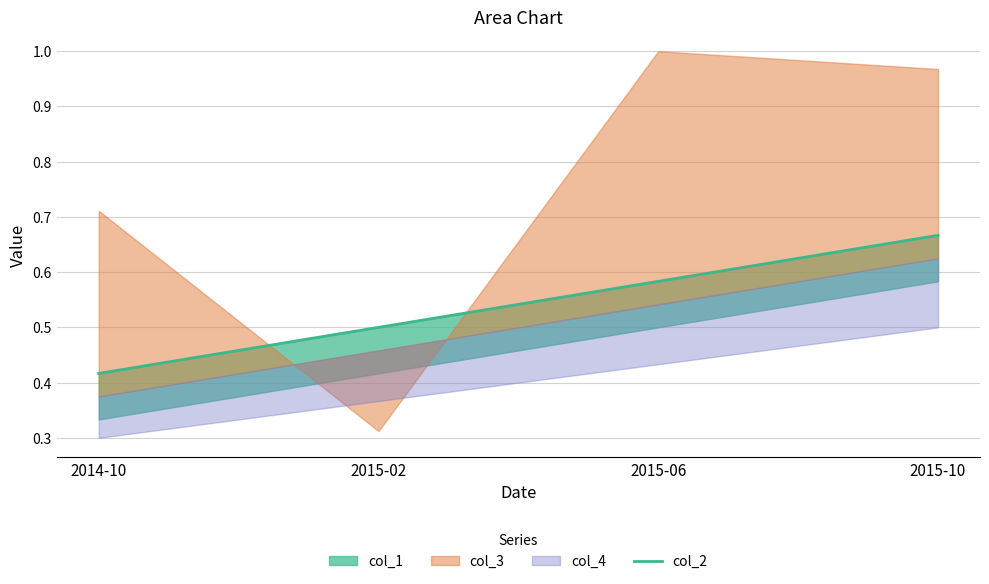

List the labels in order of value, largest first.

2015-10, 2015-06, 2015-02, 2014-10